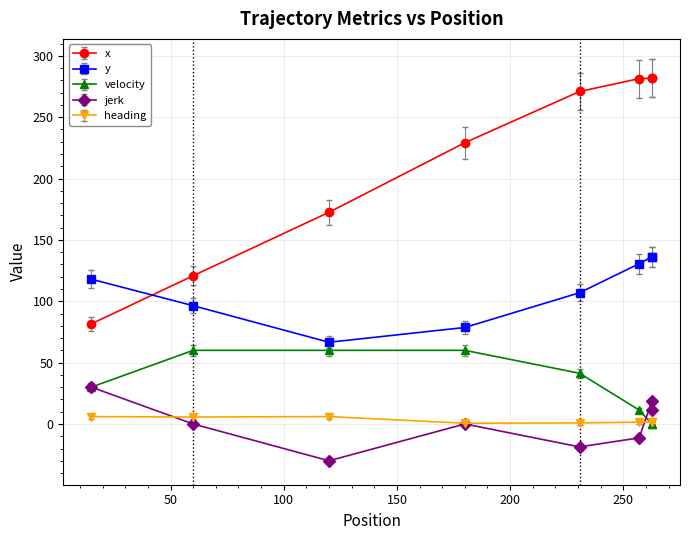

True or false: y has a value of 188.6 at 256.991592.

False